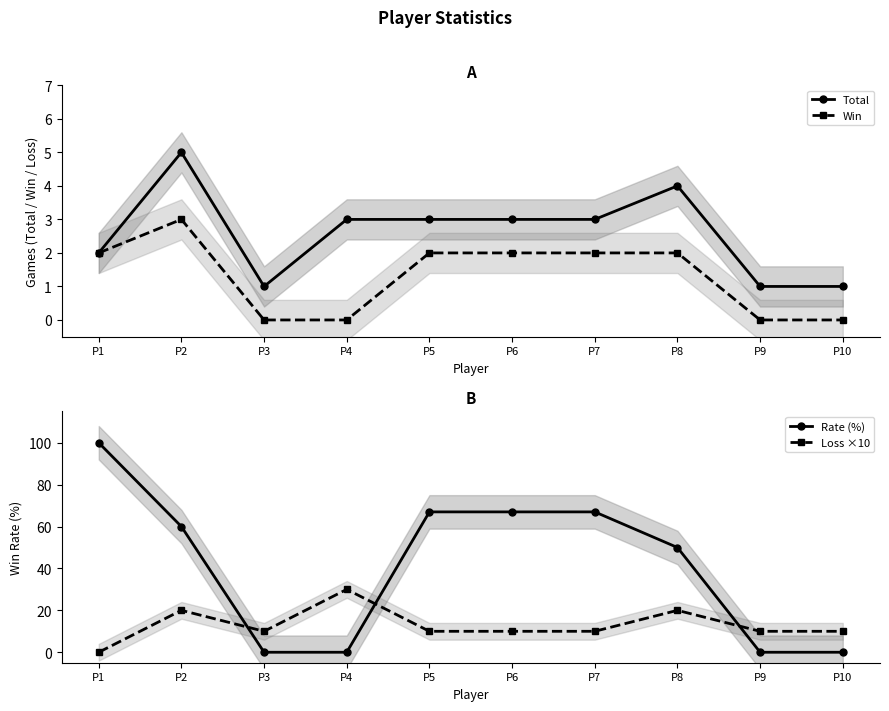

After their last crossing, which series has the higher values: Loss ×10 or Rate (%)?

Loss ×10